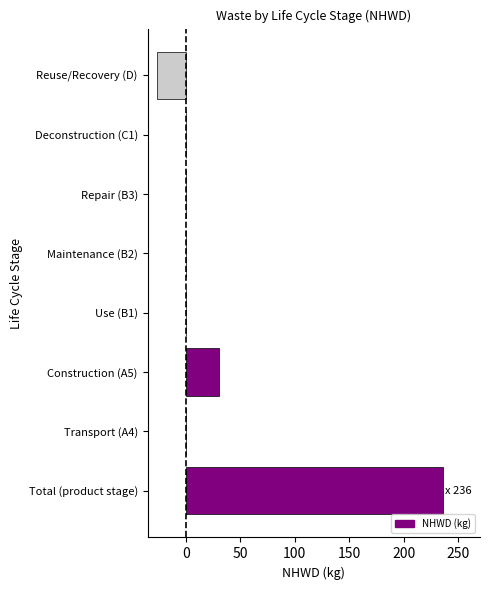

Which category has the highest value across all series?

Total (product stage)